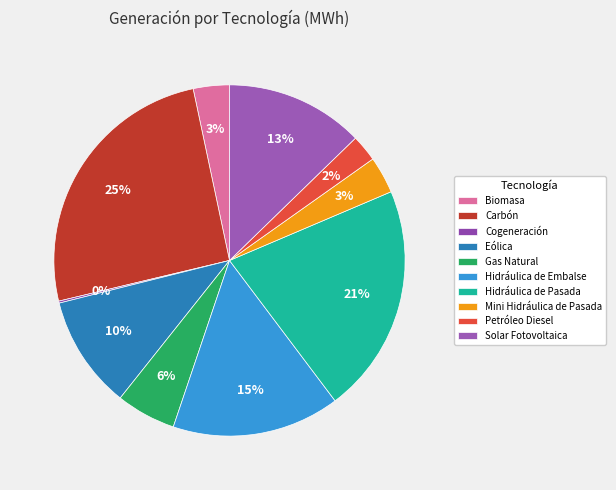

True or false: Petróleo Diesel accounts for 2% of the total.

True